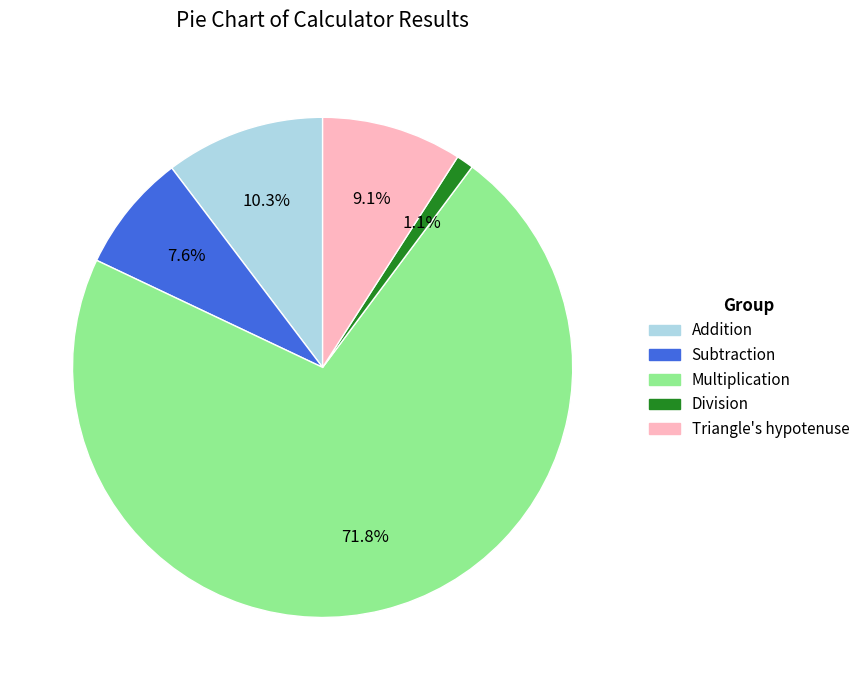

Which category has the smallest portion of the pie?

Division